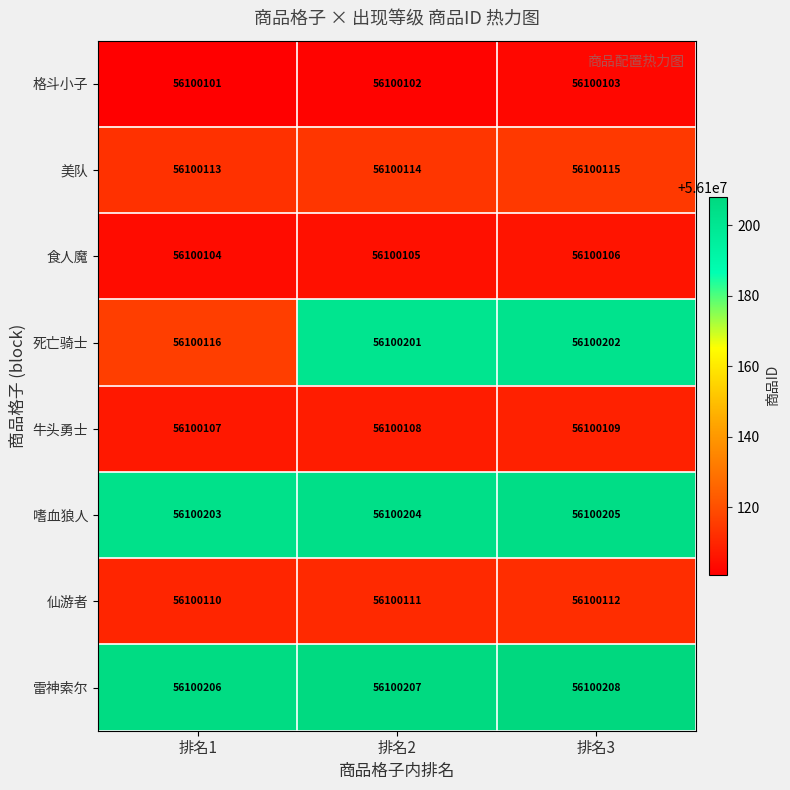

List the series in order of their peak value, highest first.

雷神索尔, 嗜血狼人, 死亡骑士, 美队, 仙游者, 牛头勇士, 食人魔, 格斗小子